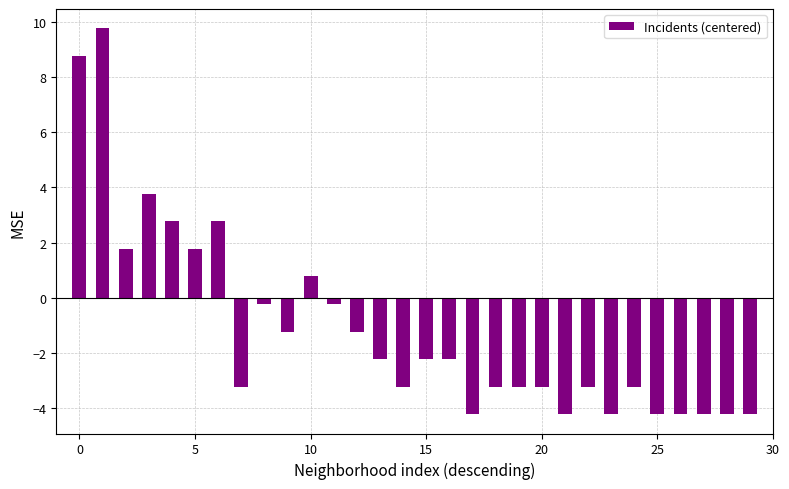

Reading left to right, what are all the values shown in this chart?

8.8	9.8	1.8	3.8	2.8	1.8	2.8	-3.2	-0.2	-1.2	0.8	-0.2	-1.2	-2.2	-3.2	-2.2	-2.2	-4.2	-3.2	-3.2	-3.2	-4.2	-3.2	-4.2	-3.2	-4.2	-4.2	-4.2	-4.2	-4.2